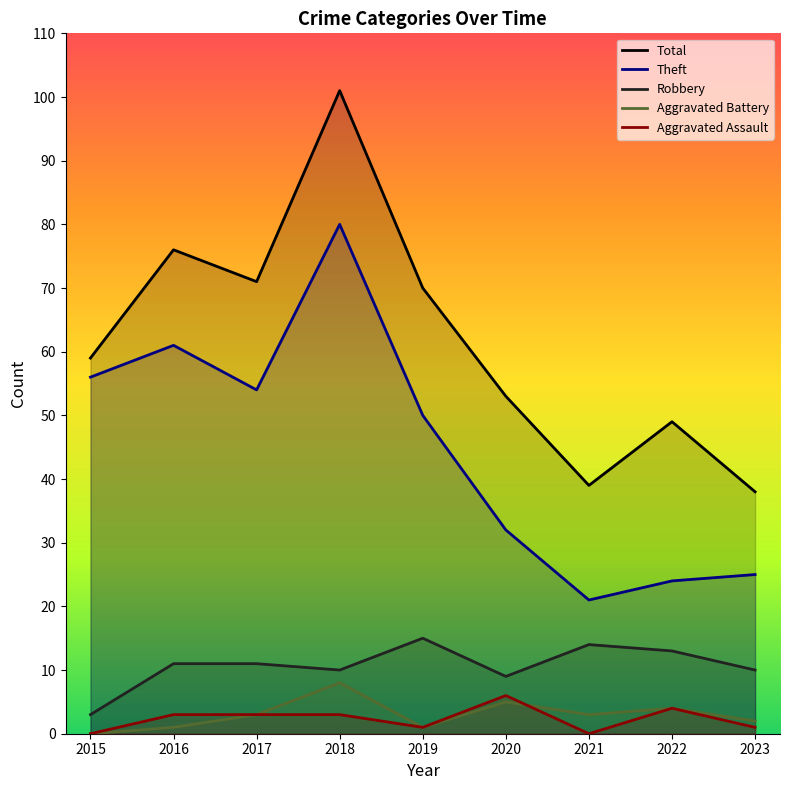

True or false: Aggravated Assault and Total cross at least once.

False